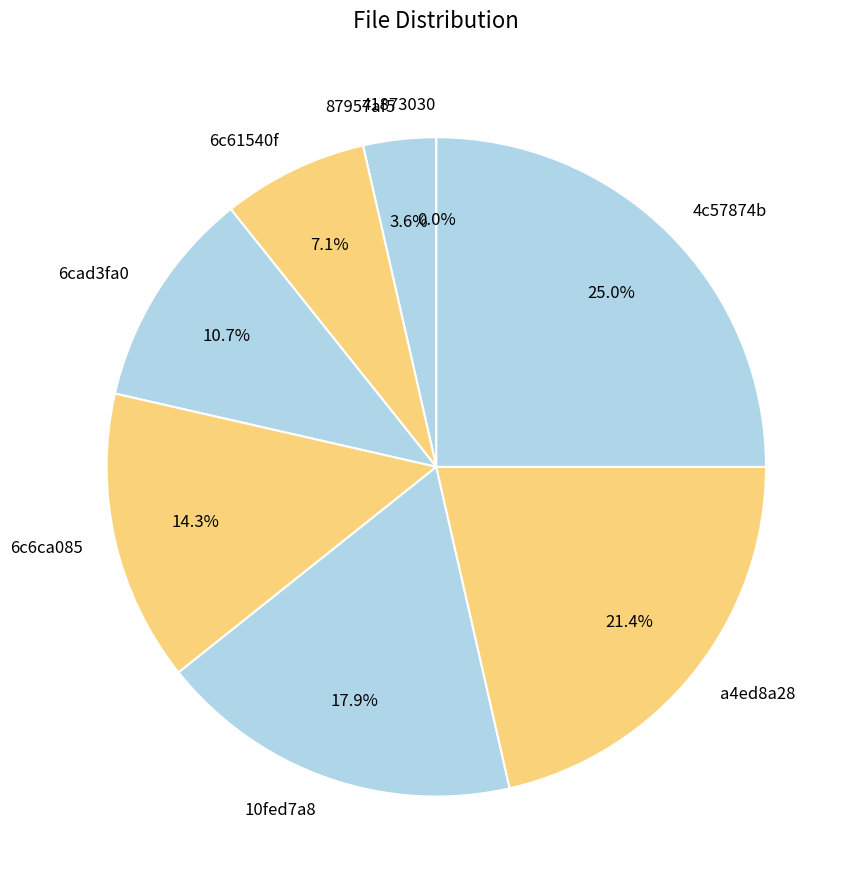

Count the number of slices in the pie.

8